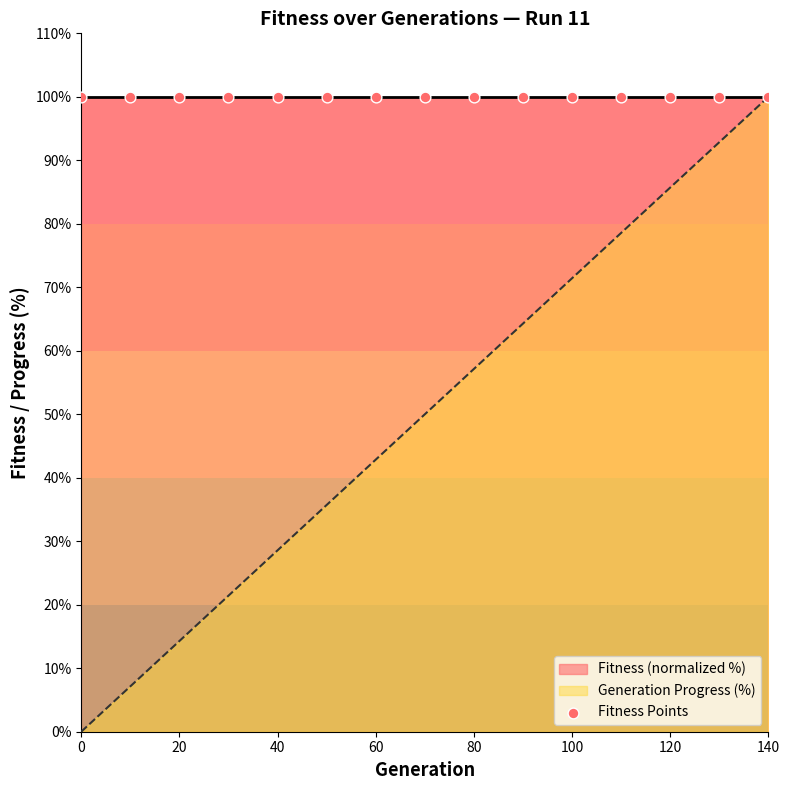

Which has a higher value, 20 or 50?

50